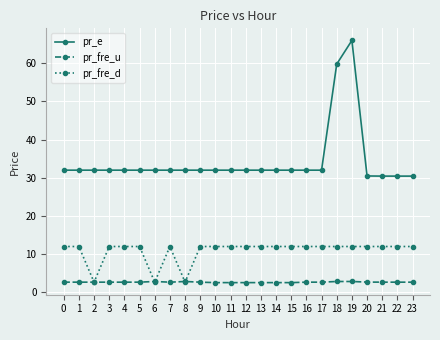

Read the pr_fre_d value at 15.

12.0